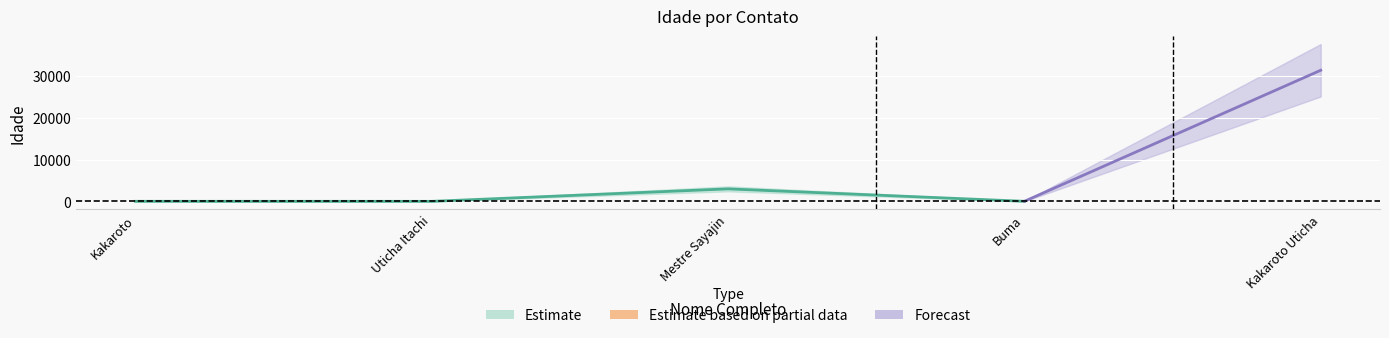

Between Mestre Sayajin and Buma, which is larger?

Mestre Sayajin